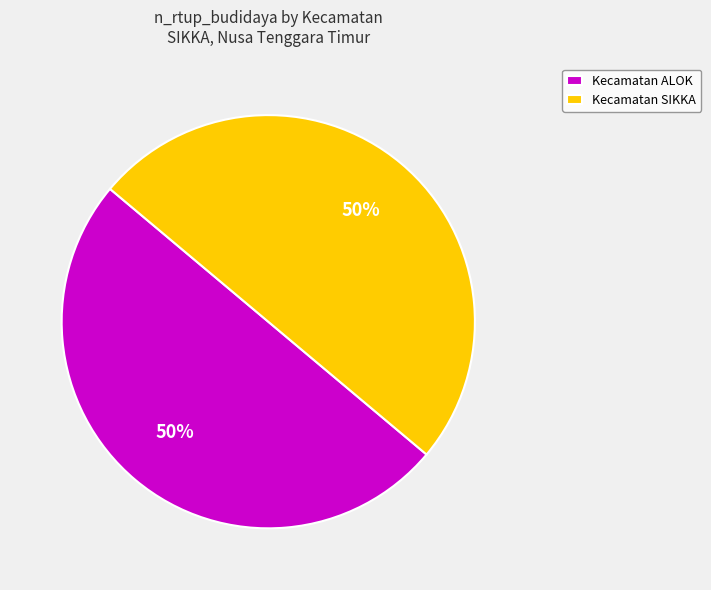

Combined, do Kecamatan ALOK and Kecamatan SIKKA account for over 50%?

Yes